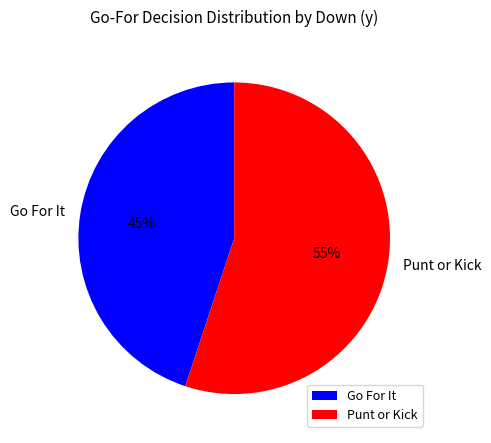

To the nearest percent, what portion does Punt or Kick represent?

55%